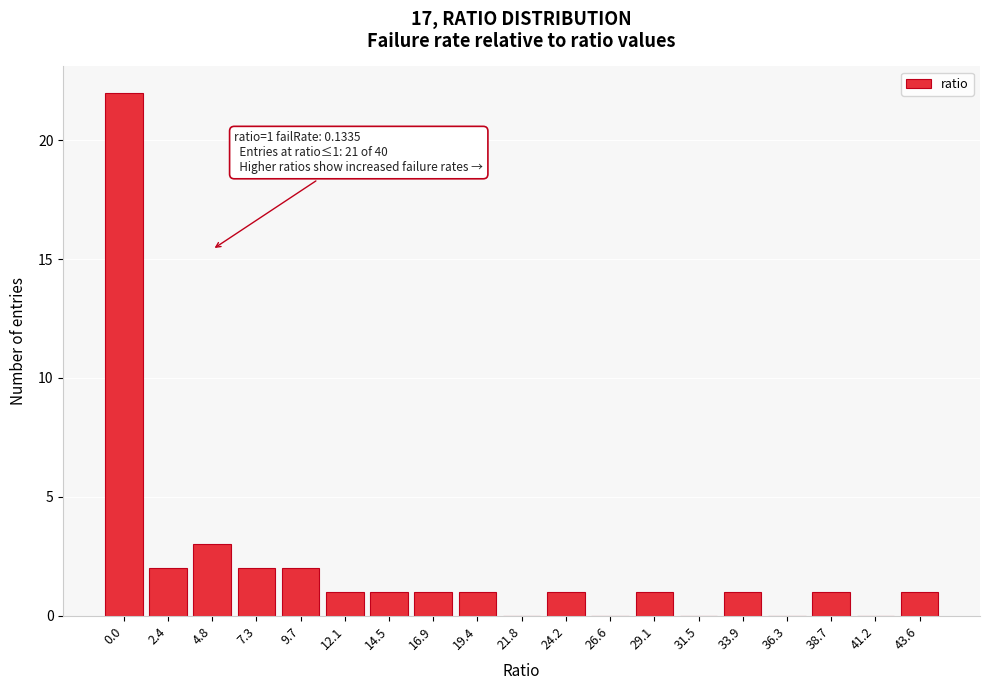

Reading left to right, transcribe all the data shown in this chart.

0.0=22	2.4=2	4.8=3	7.3=2	9.7=2	12.1=1	14.5=1	16.9=1	19.4=1	21.8=0	24.2=1	26.6=0	29.1=1	31.5=0	33.9=1	36.3=0	38.7=1	41.2=0	43.6=1